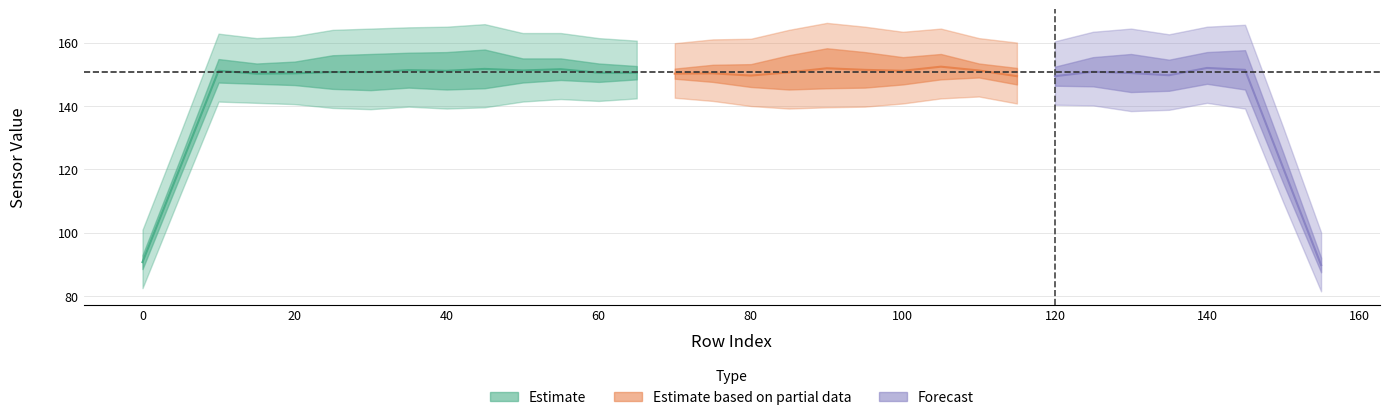

Does the chart display data point markers on the line(s)?

No